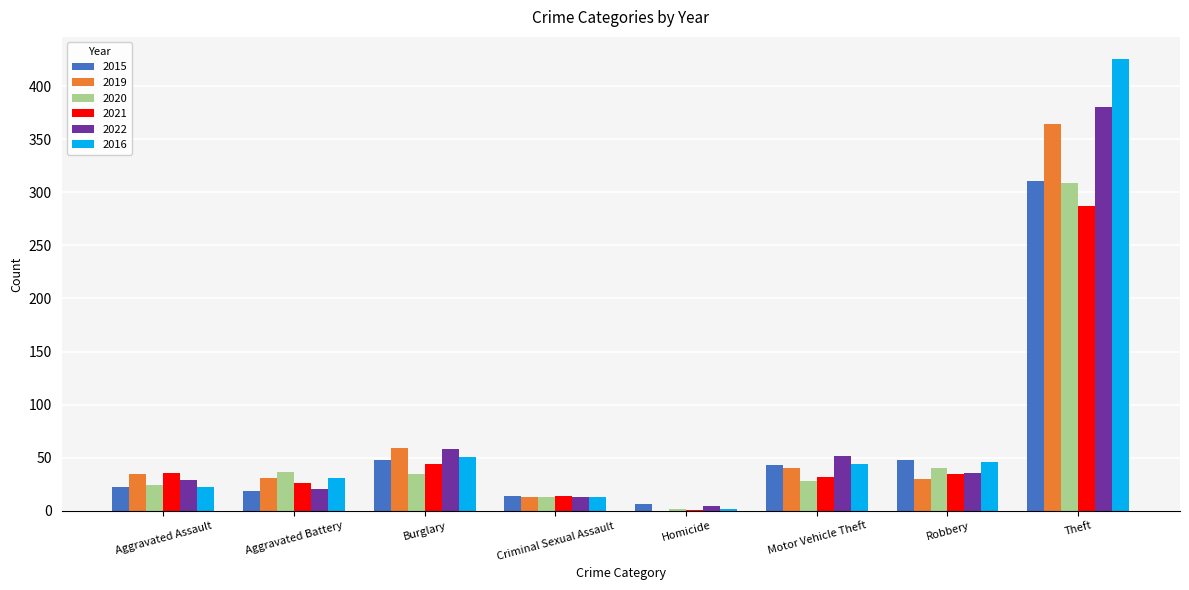

At which category does the chart reach its peak across all series?

Theft